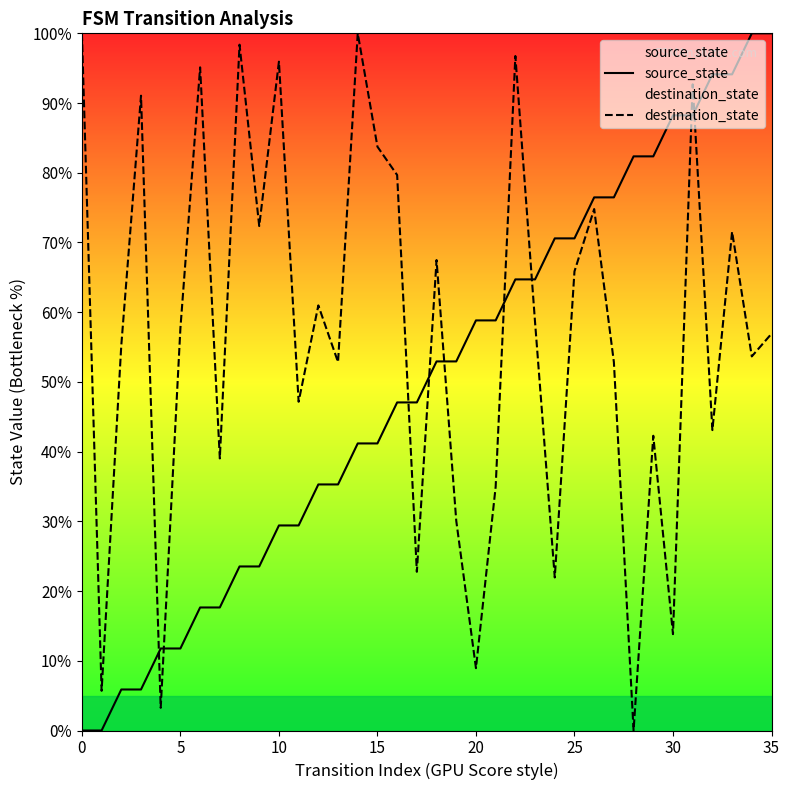

True or false: source_state has more than 2 interior local peaks.

False